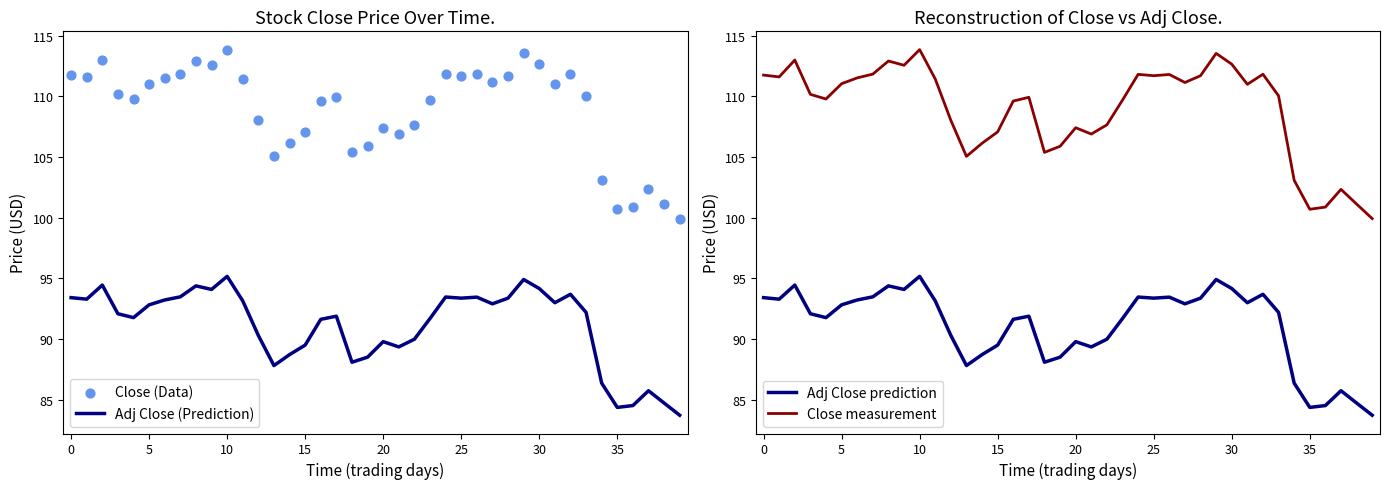

What is the total value across all series at 28?

410.1